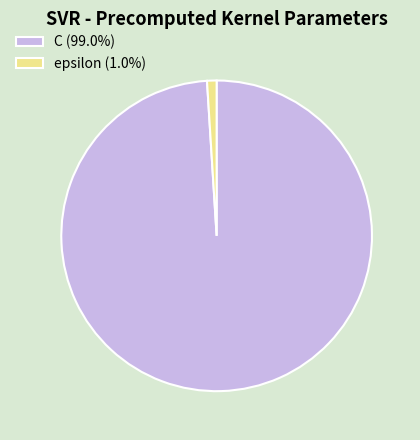

Does C (99.0%) account for over 50% of the chart?

Yes